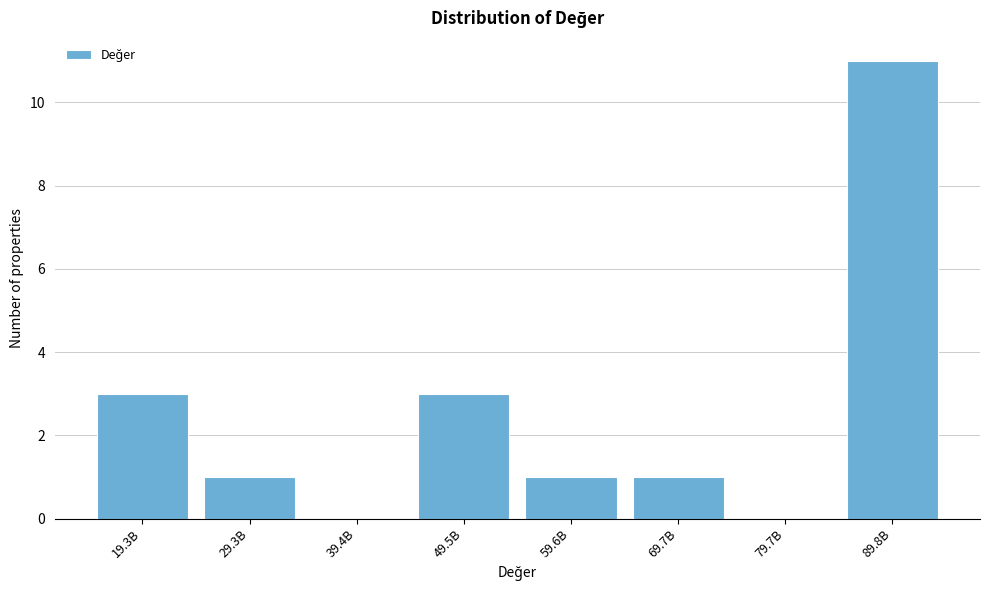

Reading left to right, transcribe all the data shown in this chart.

19.3B=3	29.3B=1	39.4B=0	49.5B=3	59.6B=1	69.7B=1	79.7B=0	89.8B=11